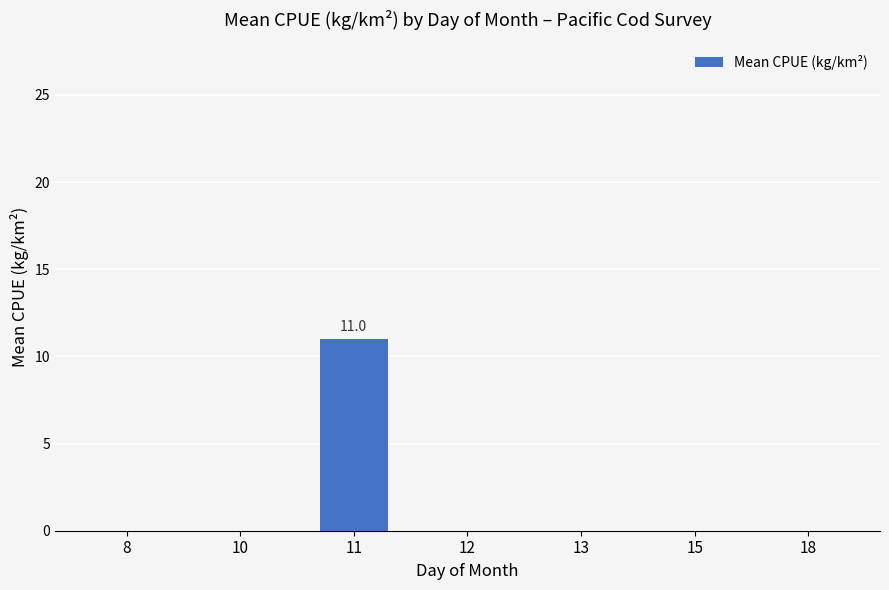

Reading right to left, transcribe all the data shown in this chart.

18=0.0	15=0.0	13=0.0	12=0.0	11=11.0	10=0.0	8=0.0